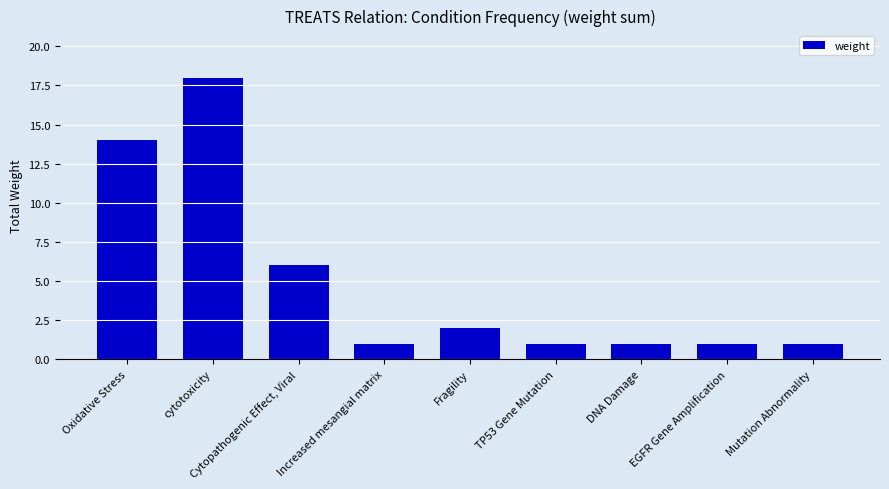

Between Increased mesangial matrix and Oxidative Stress, which is larger?

Oxidative Stress